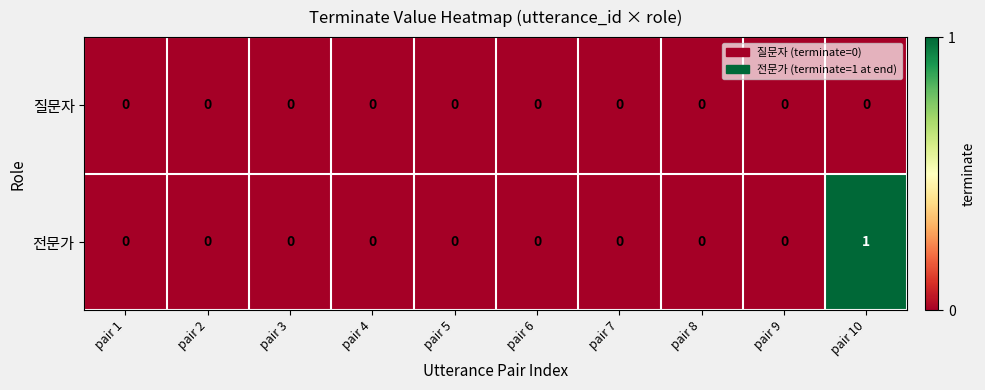

Reading left to right, extract all data points from this chart.

질문자: pair 1=0	pair 2=0	pair 3=0	pair 4=0	pair 5=0	pair 6=0	pair 7=0	pair 8=0	pair 9=0	pair 10=0
전문가: pair 1=0	pair 2=0	pair 3=0	pair 4=0	pair 5=0	pair 6=0	pair 7=0	pair 8=0	pair 9=0	pair 10=1